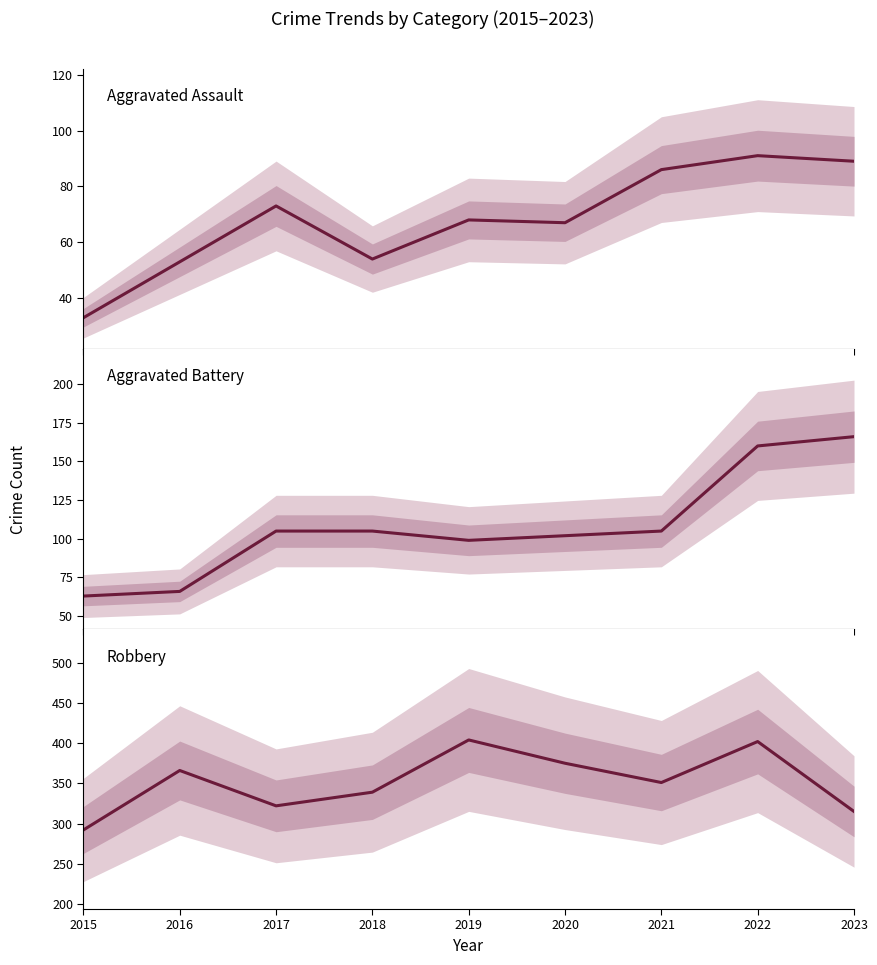

True or false: Robbery and Aggravated Assault intersect in this chart.

False